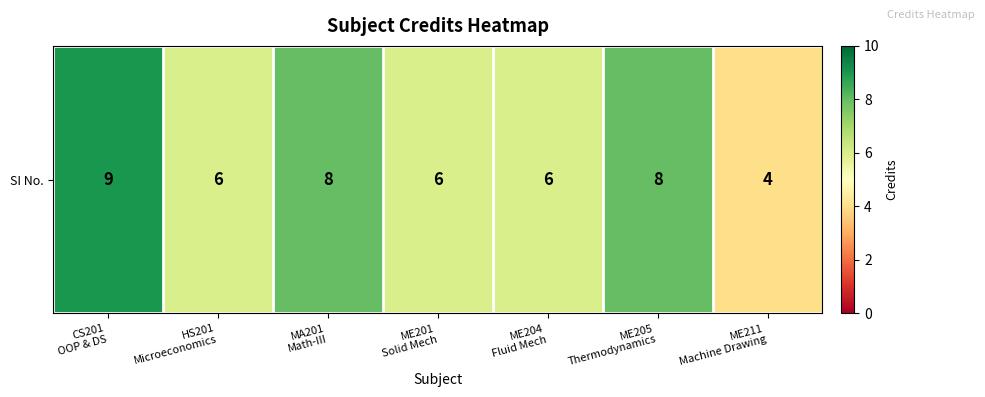

Read the value at CS201
OOP & DS.

9